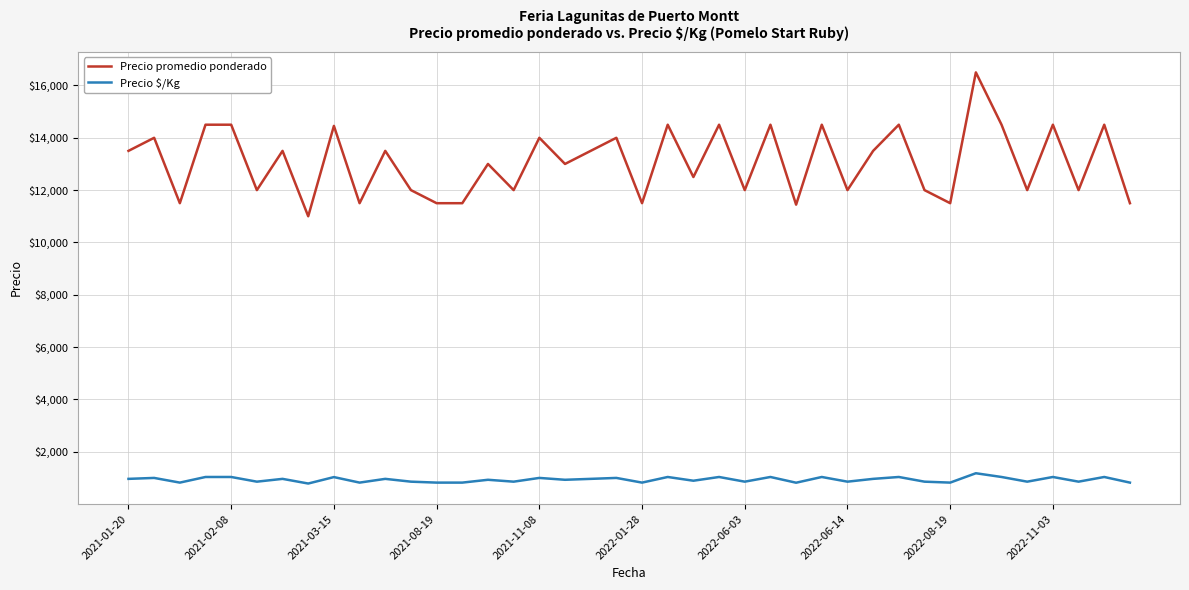

How many categories are shown in the chart?

40